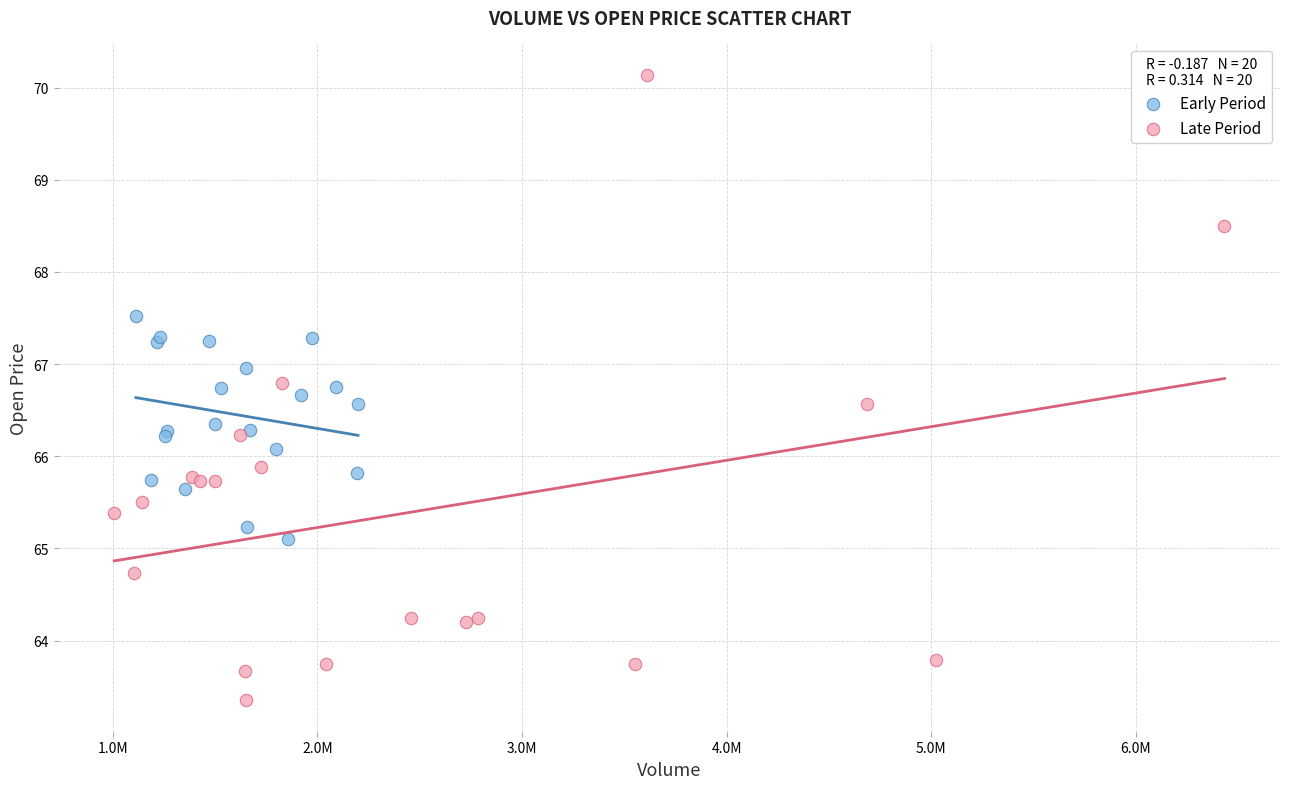

What are all the series names shown in the legend?

Early Period, Late Period